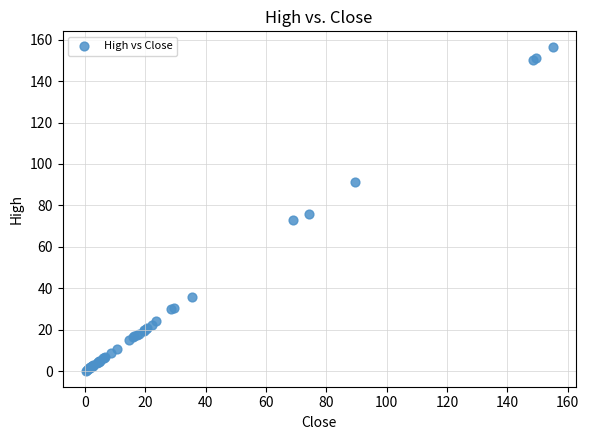

What Y value in the scatter plot is closest to 78?

75.9